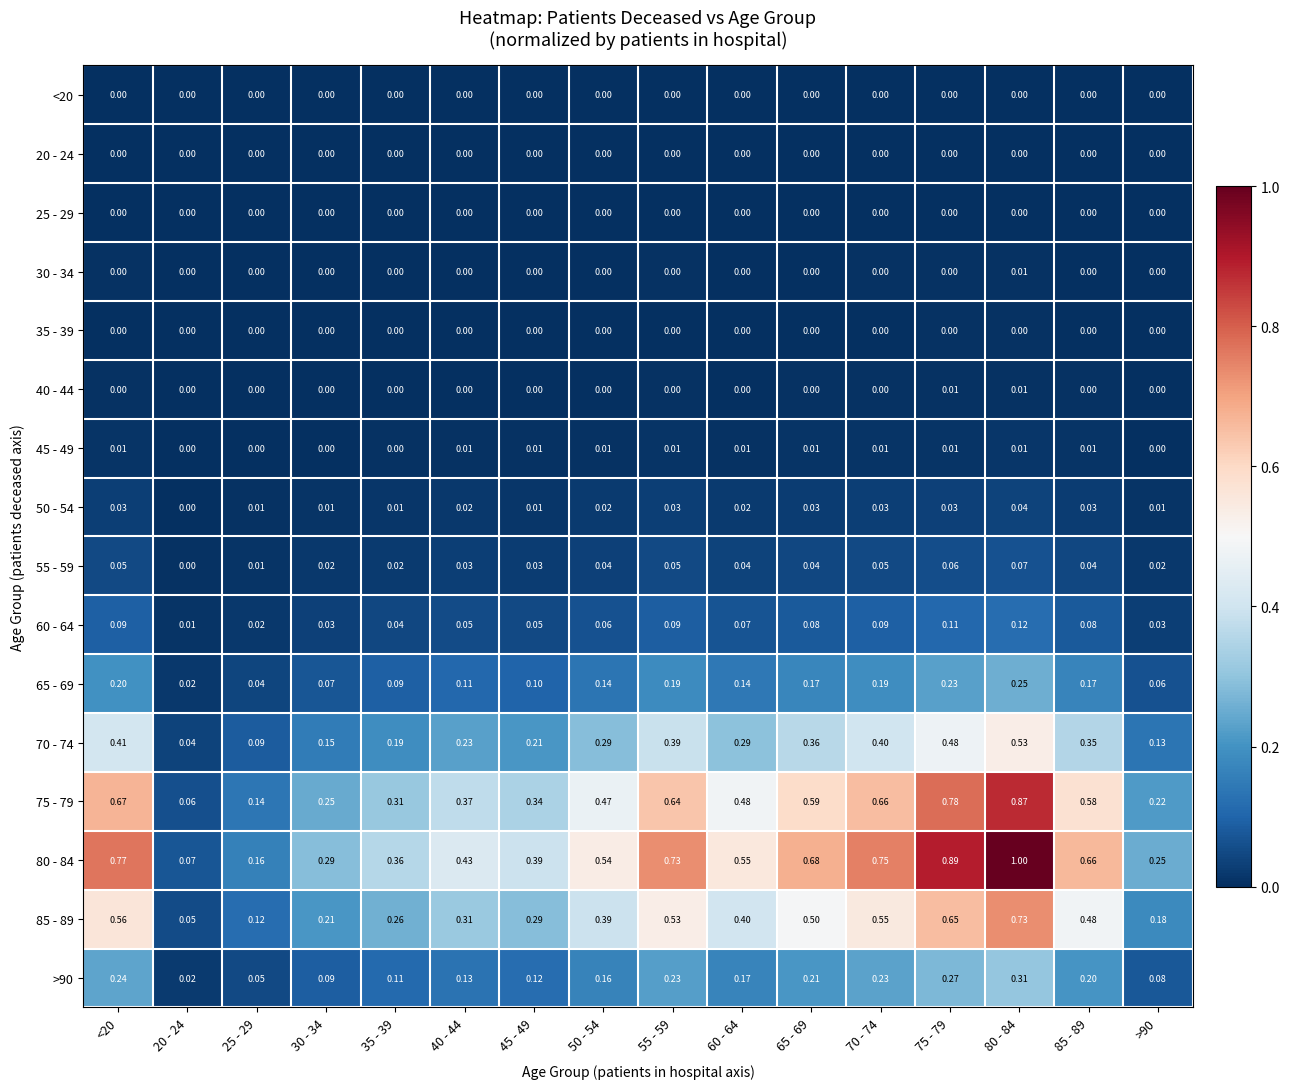

Is the value of 25 - 29 at 80 - 84 greater than the value of 75 - 79 at 55 - 59?

No